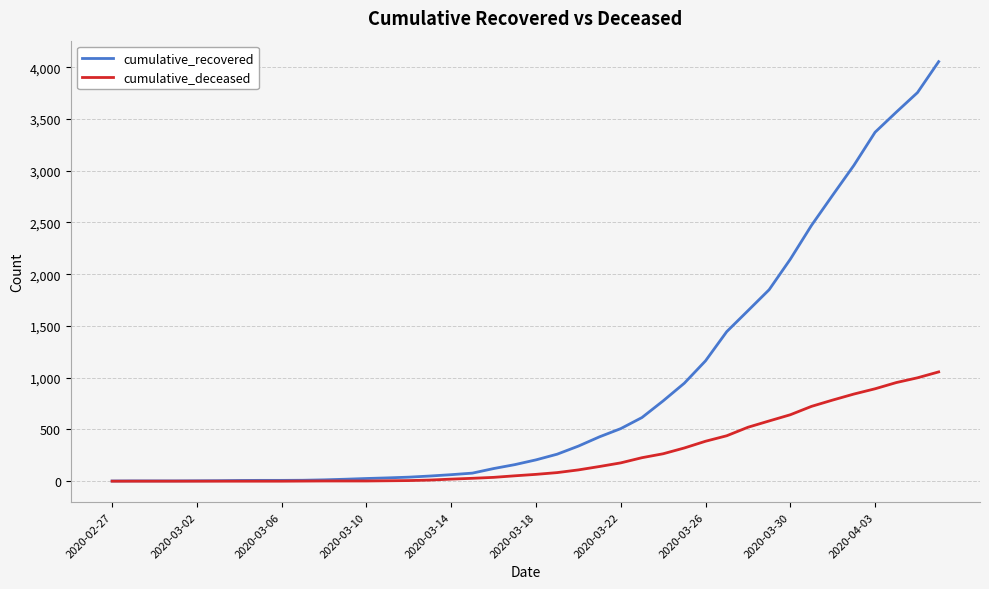

Which series has the largest range (max minus min)?

cumulative_recovered